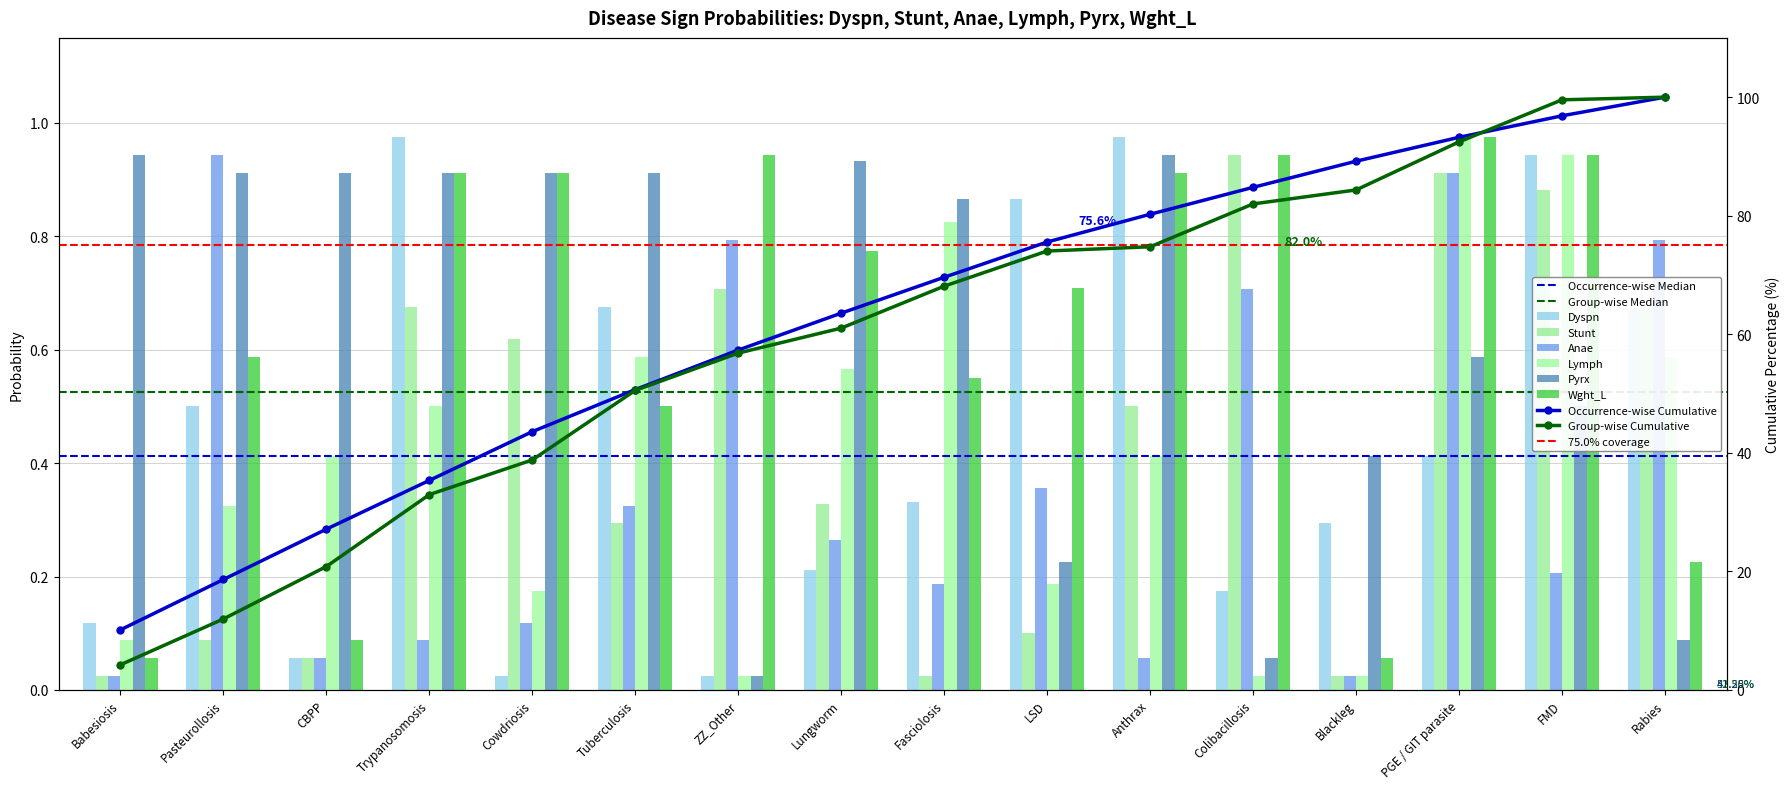

Which series has the widest spread of values?

Dyspn